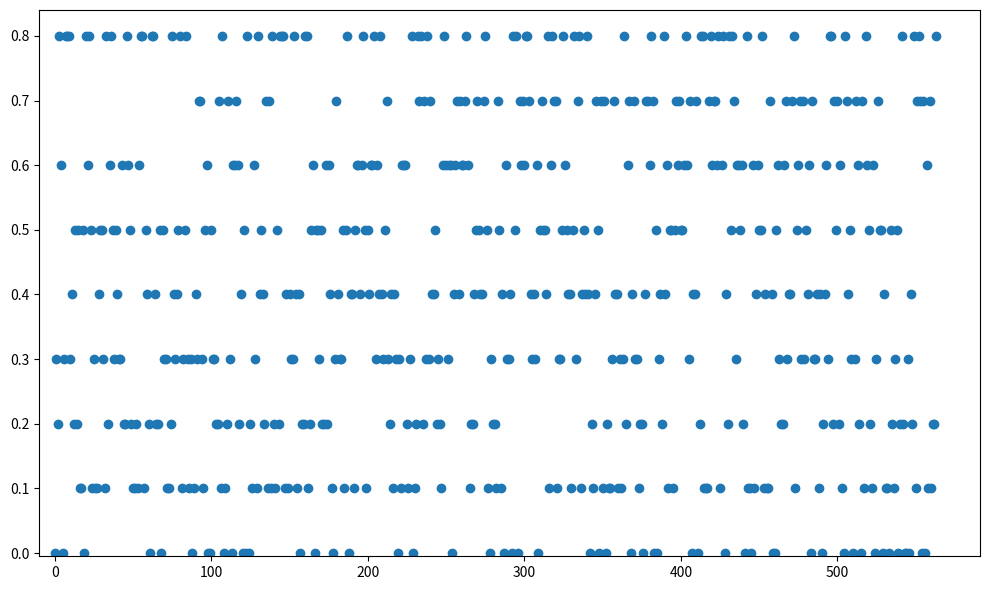

What is the range of Y values (max minus min)?

0.8